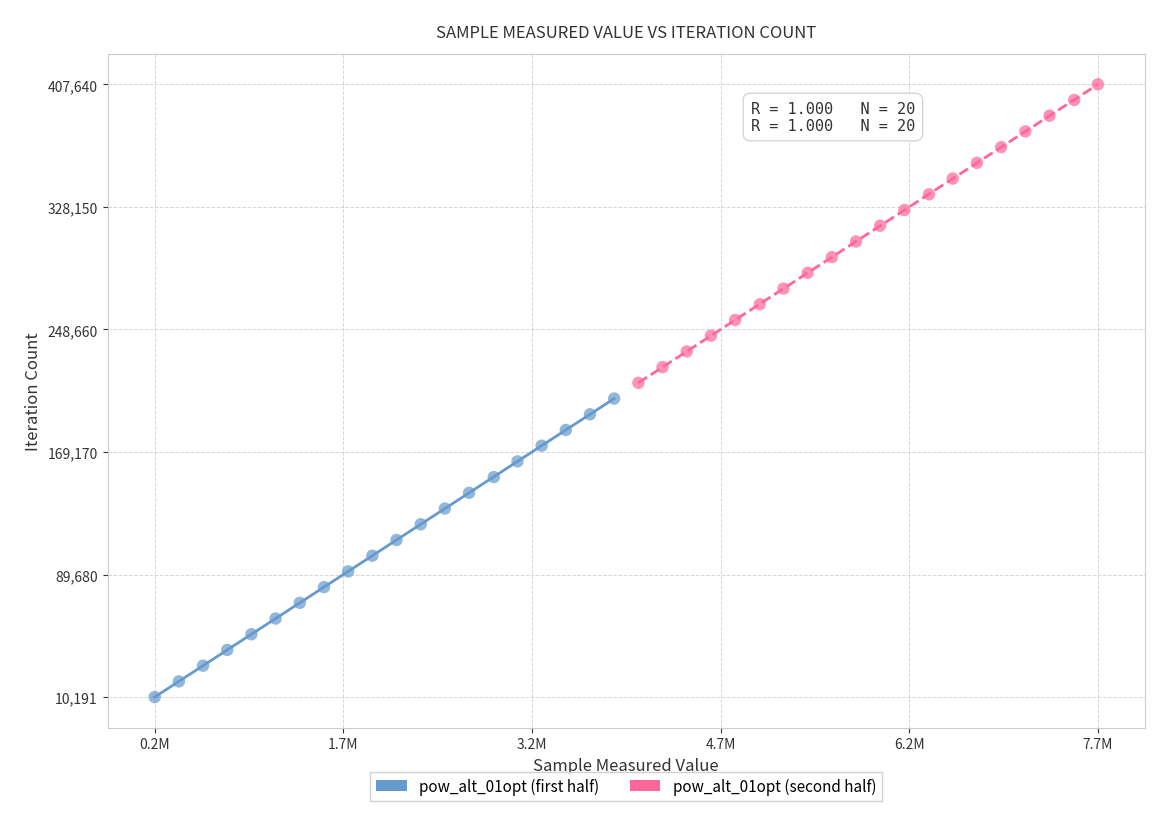

What are all the series names shown in the legend?

pow_alt_01opt (first half), pow_alt_01opt (second half)